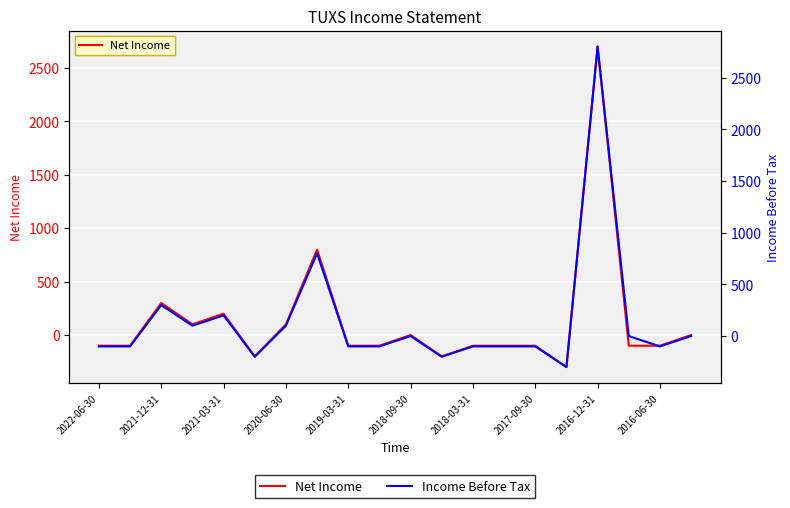

True or false: Net Income has more than 0 points higher than both neighbors.

True